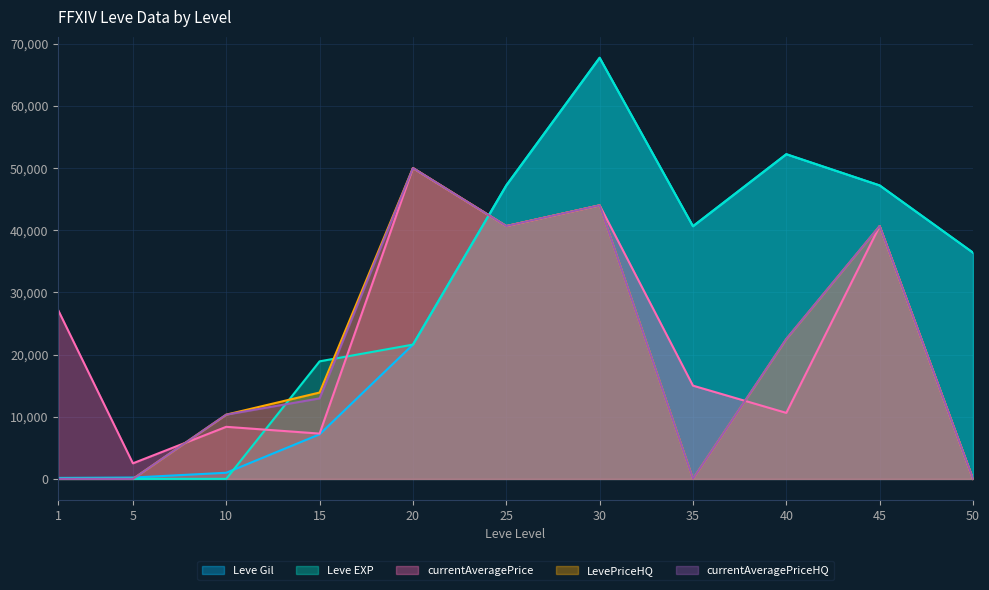

What is the sum of the LevePriceHQ values at 5 and 45?

40666